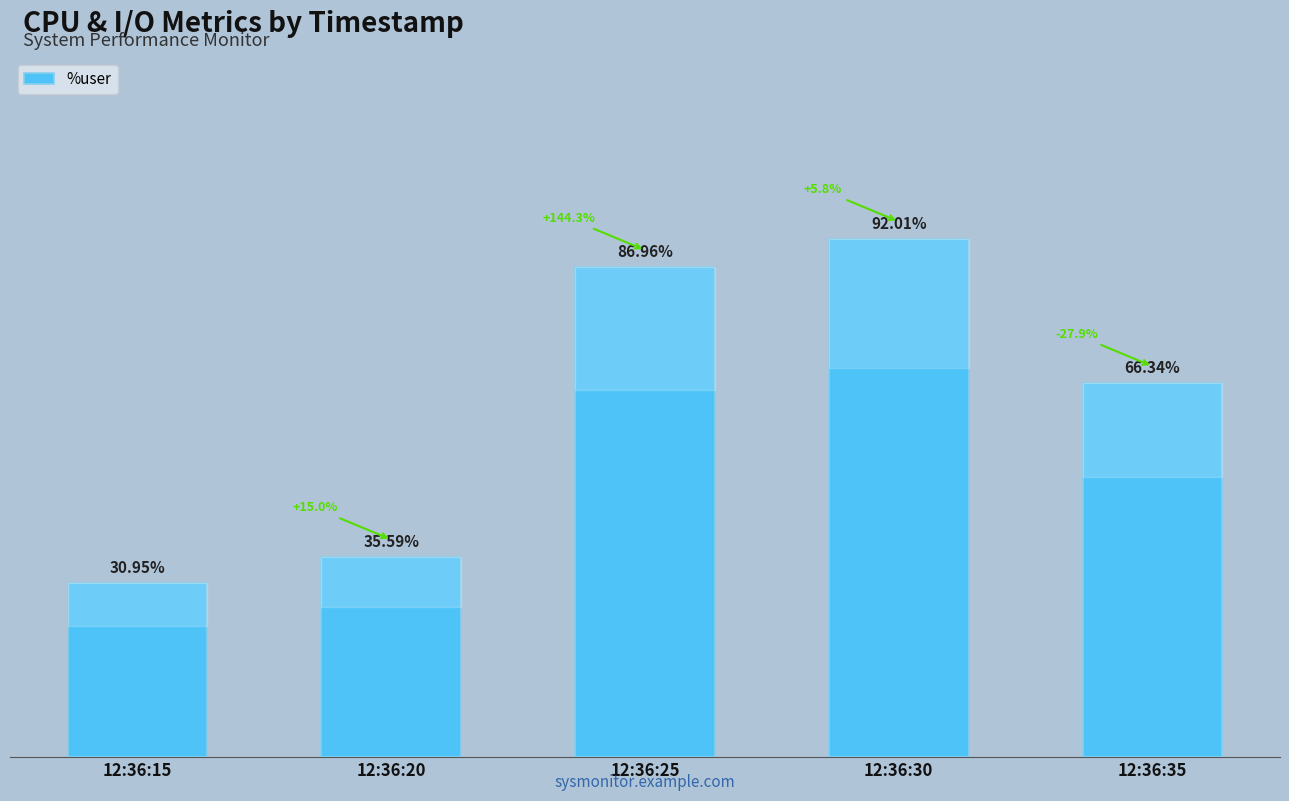

Rank the categories by value from lowest to highest.

12:36:15, 12:36:20, 12:36:35, 12:36:25, 12:36:30